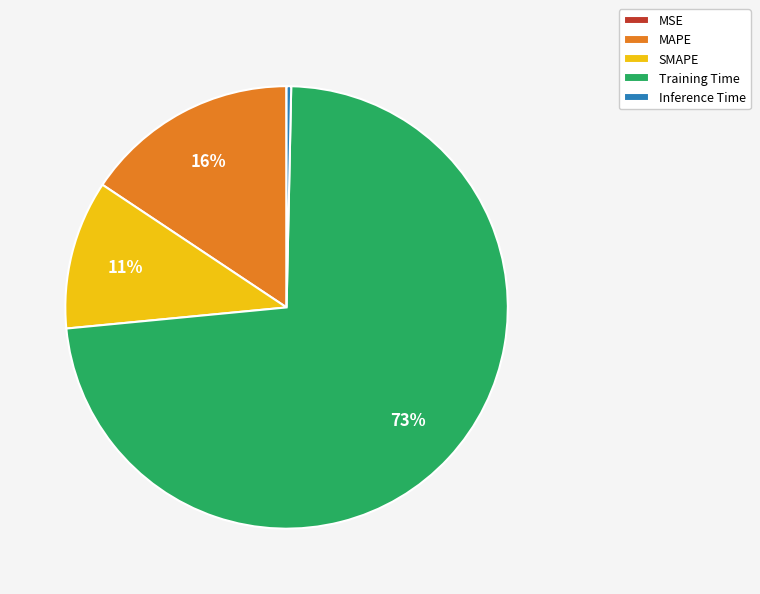

What is the largest slice in the pie chart?

Training Time